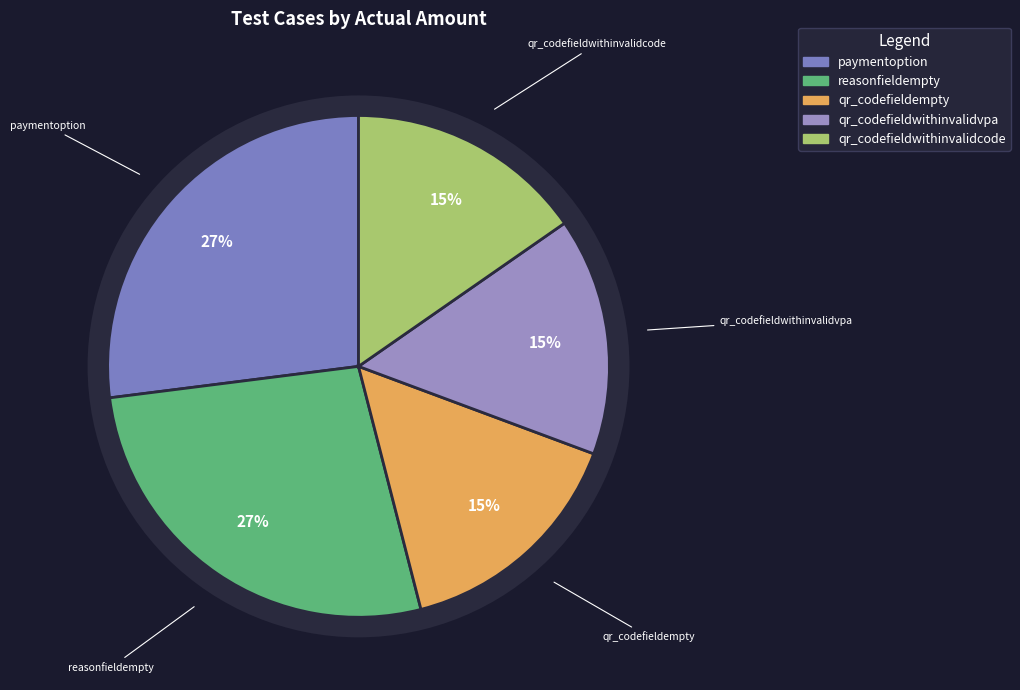

How many segments does this pie chart have?

5